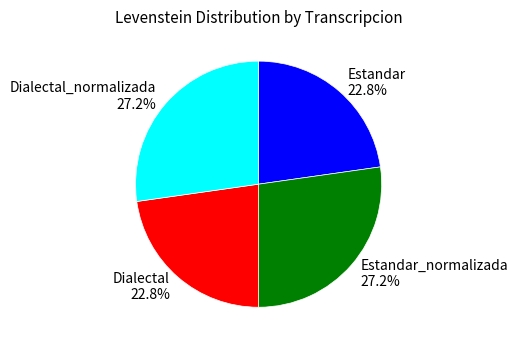

To the nearest percent, what portion does Dialectal represent?

23%